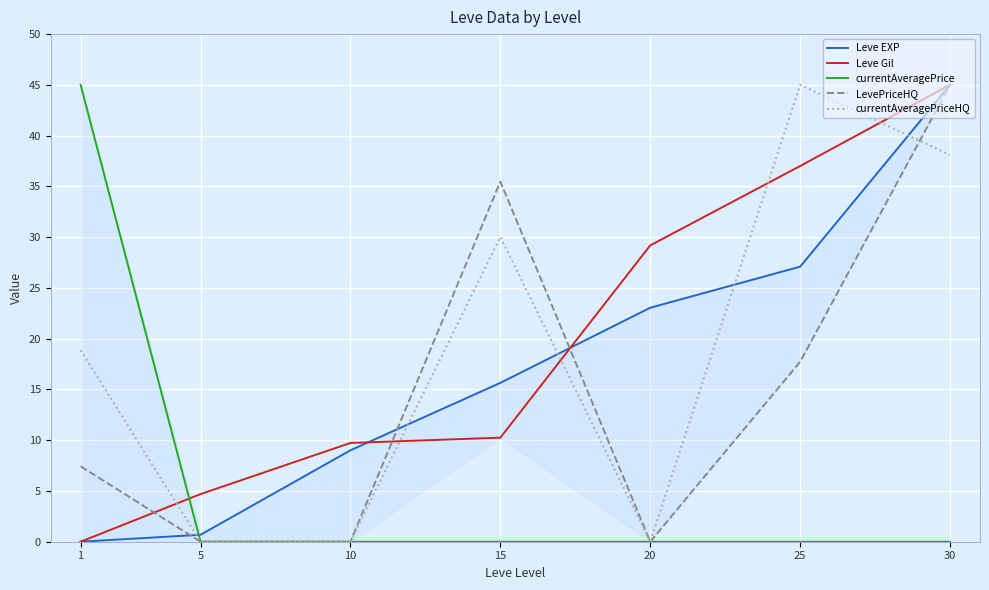

How many intersections are there between currentAveragePrice and currentAveragePriceHQ?

3